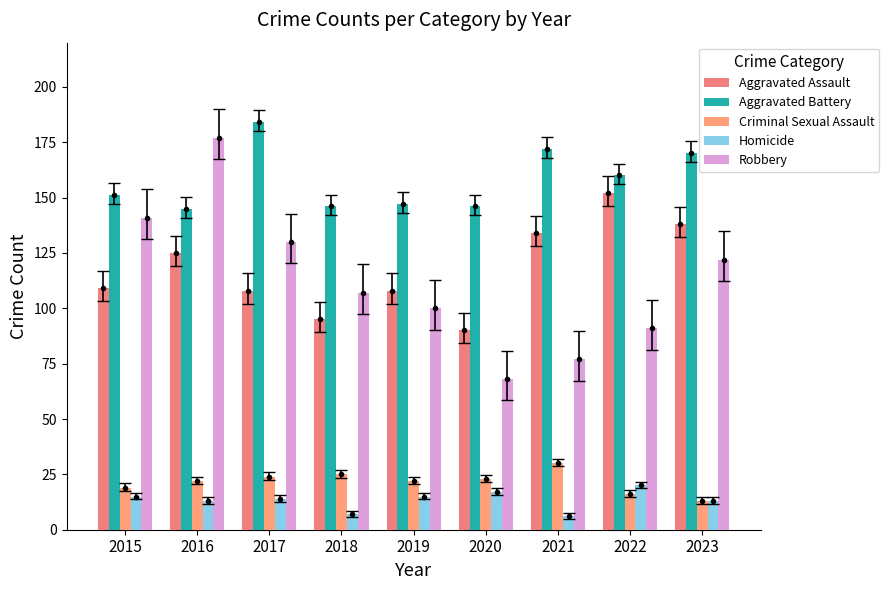

What are all the series names shown in the legend?

Aggravated Assault, Aggravated Battery, Criminal Sexual Assault, Homicide, Robbery